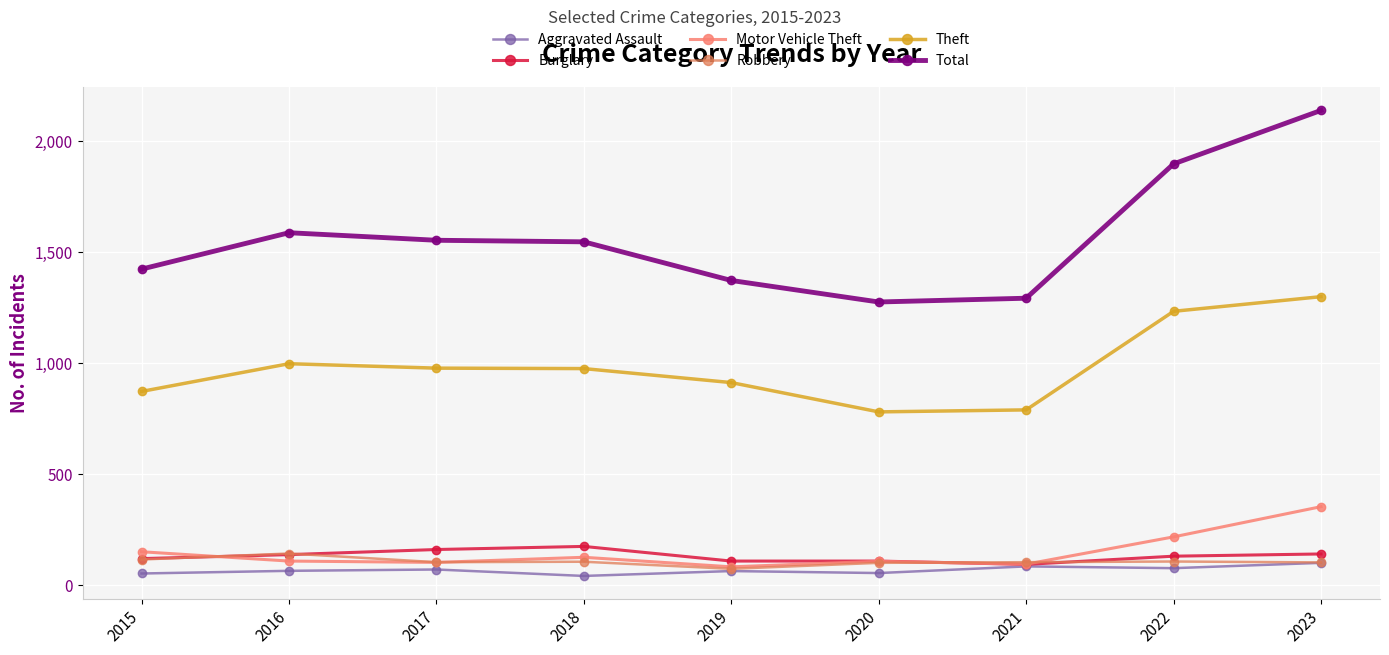

How many series are shown in this chart?

6